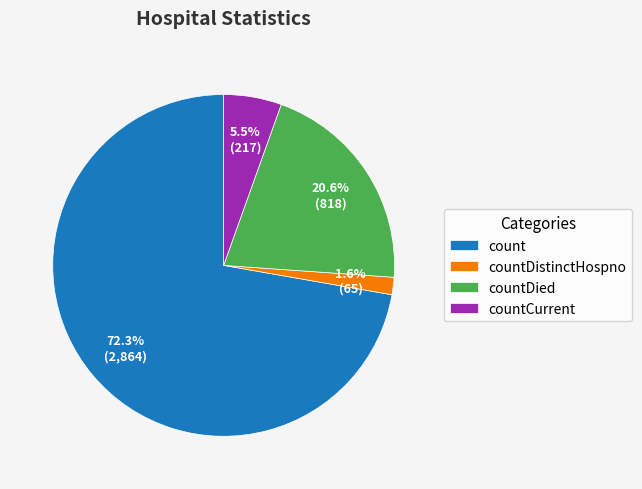

Which slice represents more than half of the pie?

count